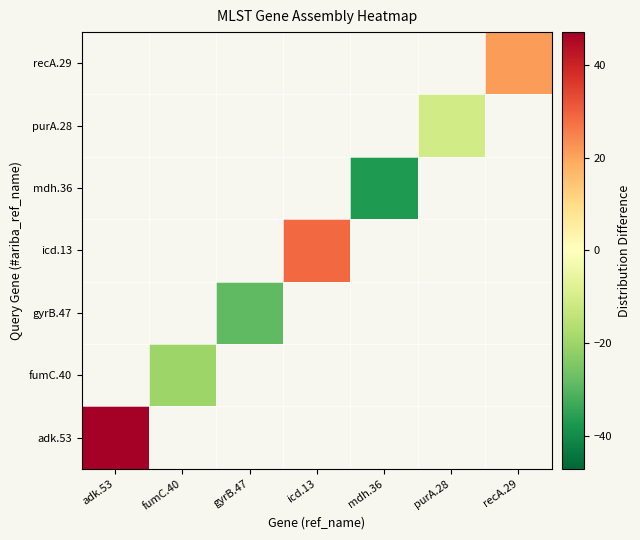

Which series has the widest spread of values?

adk.53